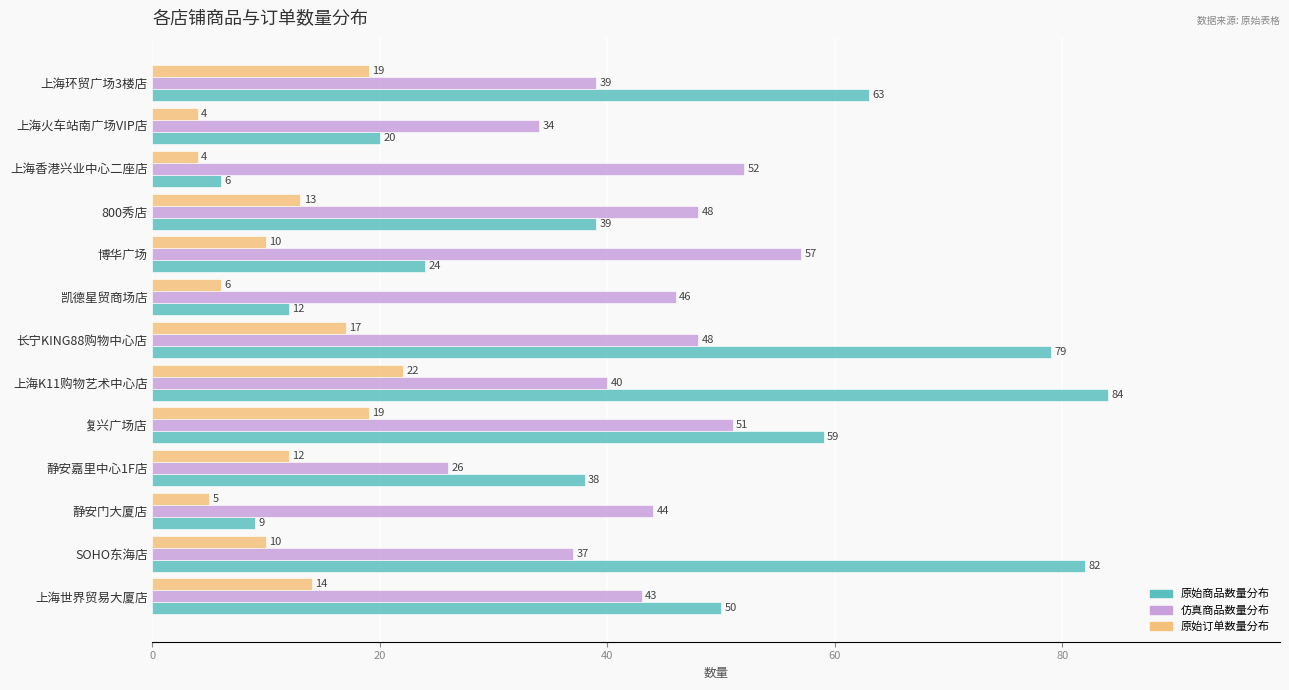

What is the spread (max minus min) of values at 800秀店?

35